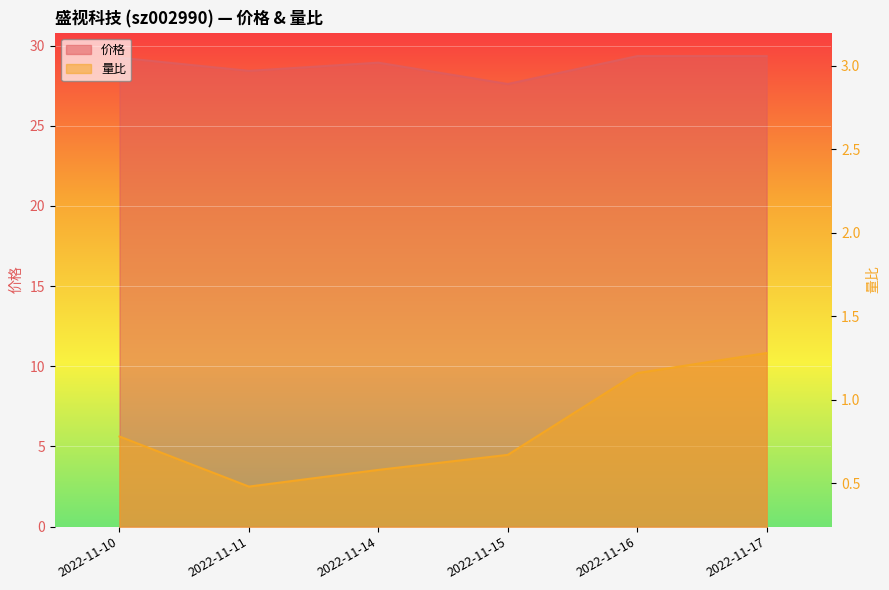

Which series has the largest range (max minus min)?

价格 line